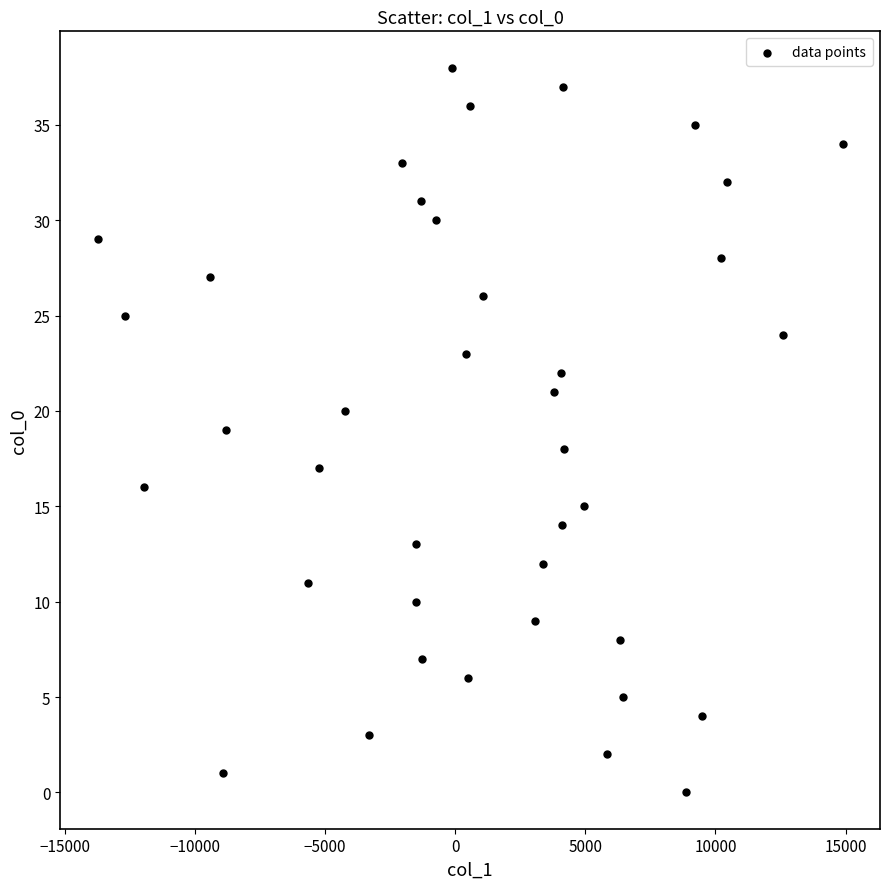

What is the range of Y values (max minus min)?

38